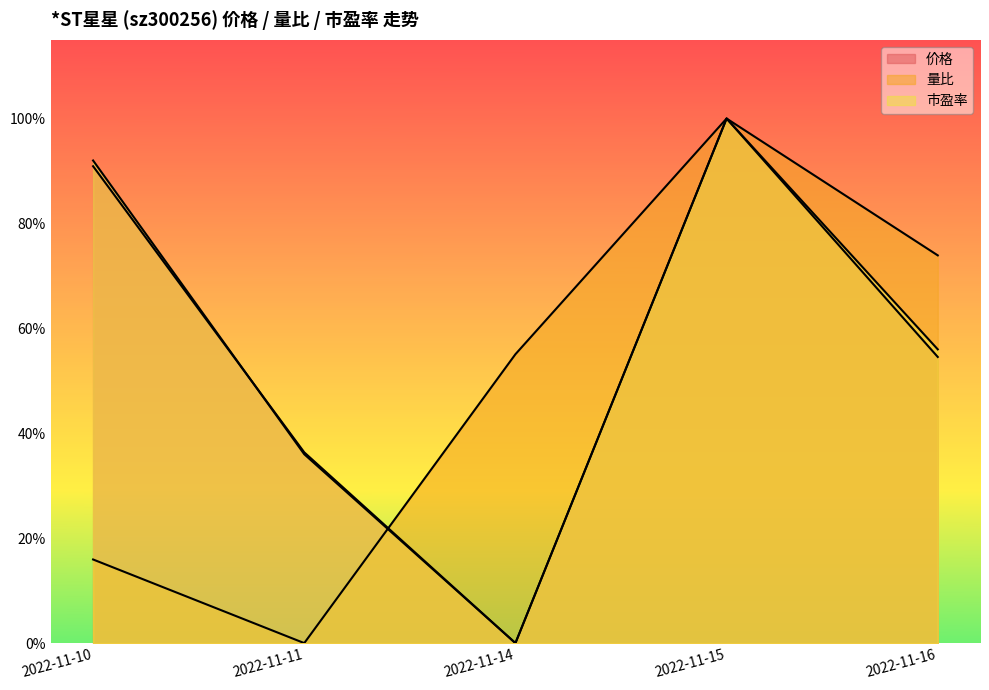

At how many categories does at least one series exceed 0?

5